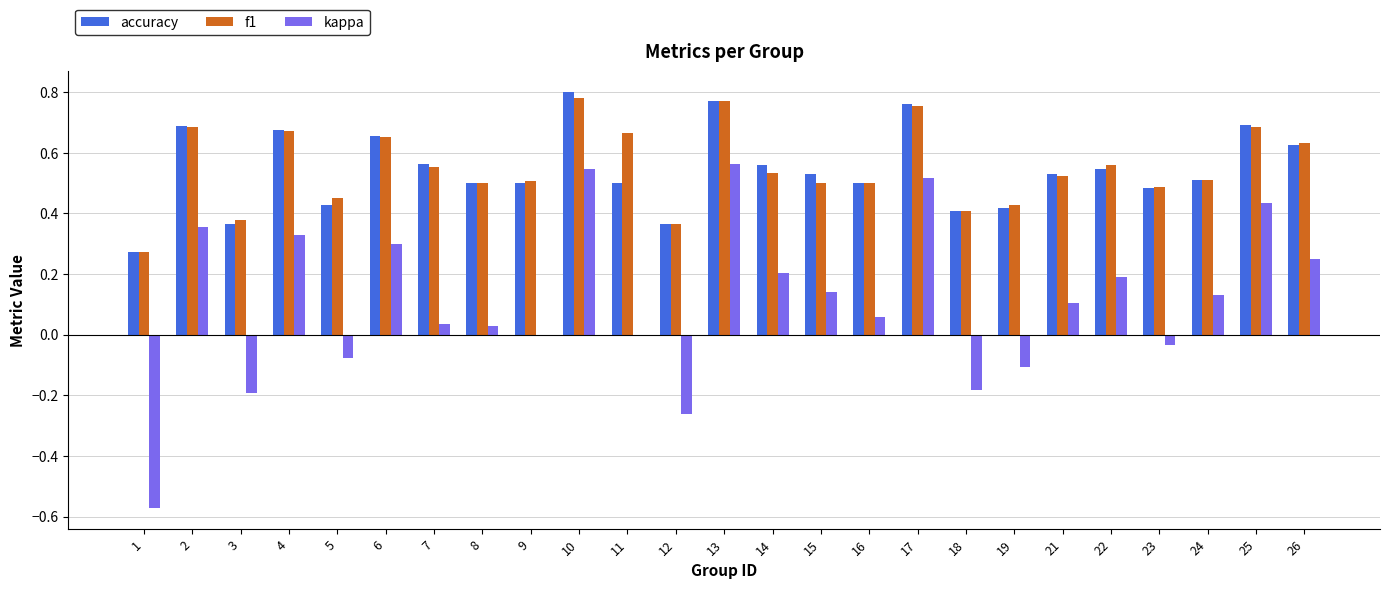

Is the value of accuracy at 10 greater than the value of kappa at 4?

Yes